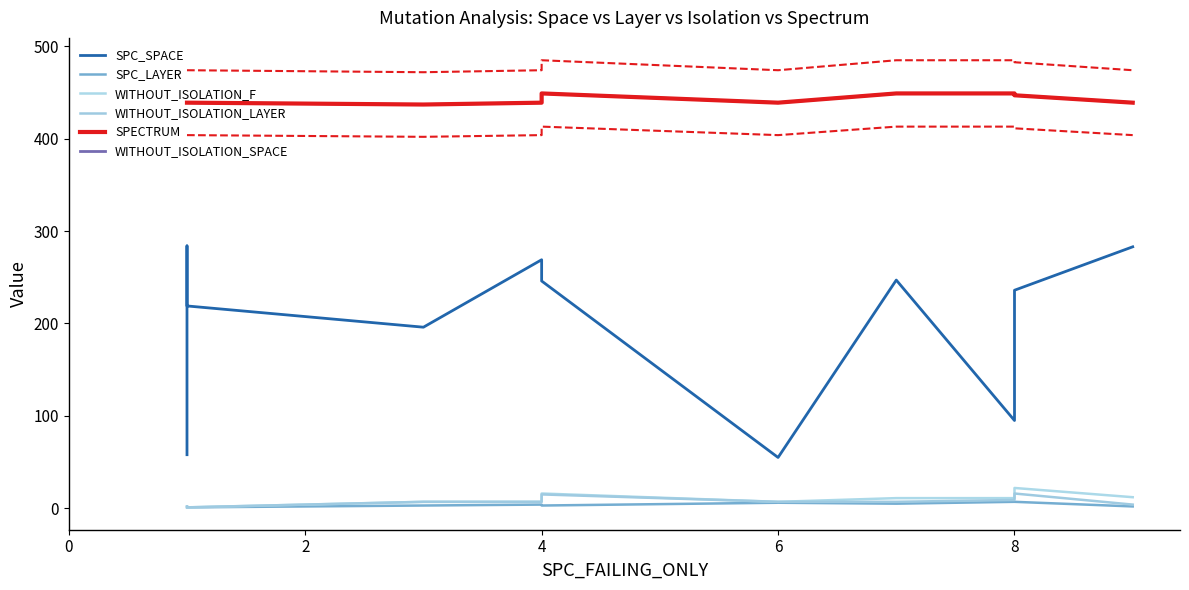

True or false: WITHOUT_ISOLATION_SPACE and SPC_SPACE intersect in this chart.

False